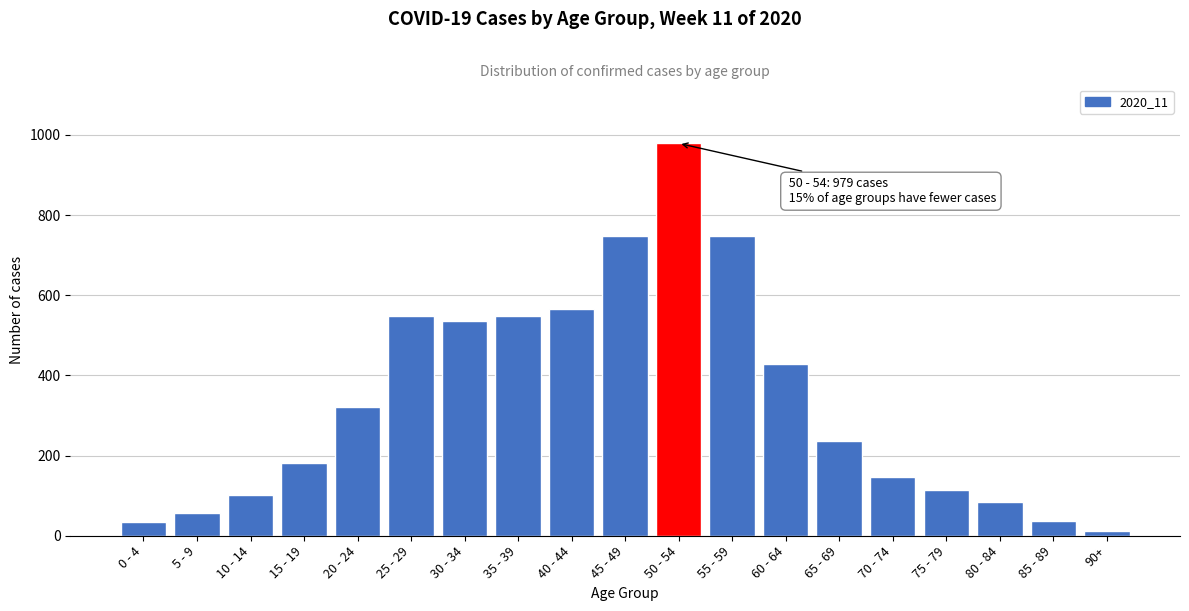

What is the average value?

338